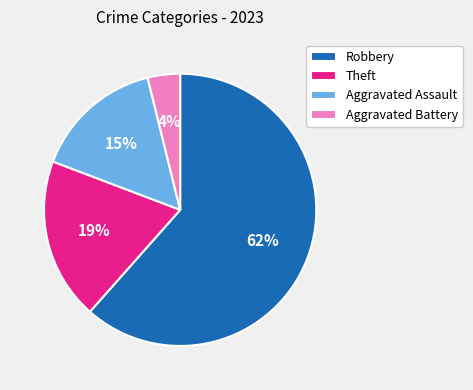

To the nearest percent, what is the combined percentage of Robbery and Theft?

81%